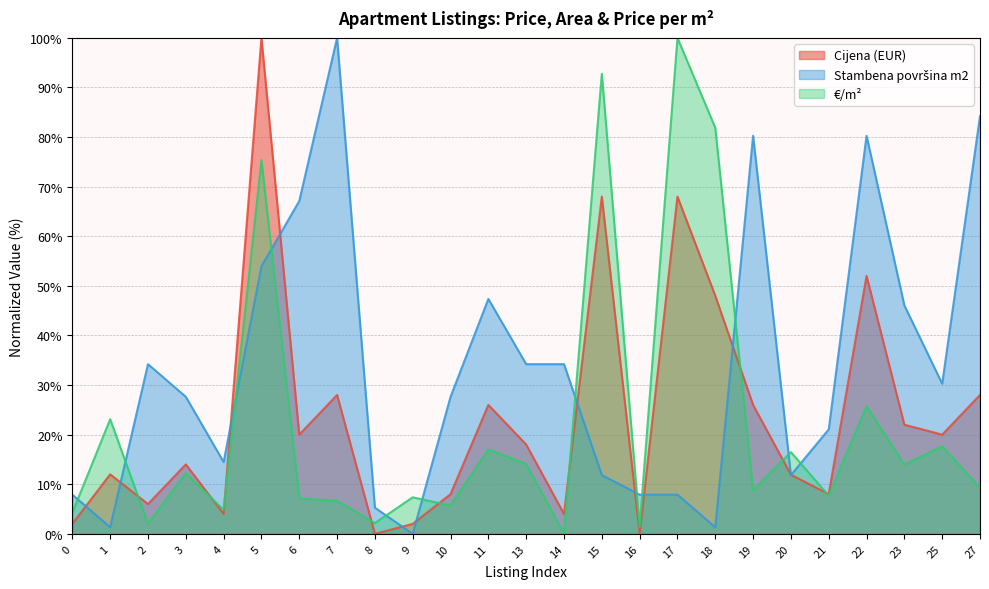

In Cijena (EUR), how many points are lower than both neighbors (excluding endpoints)?

8